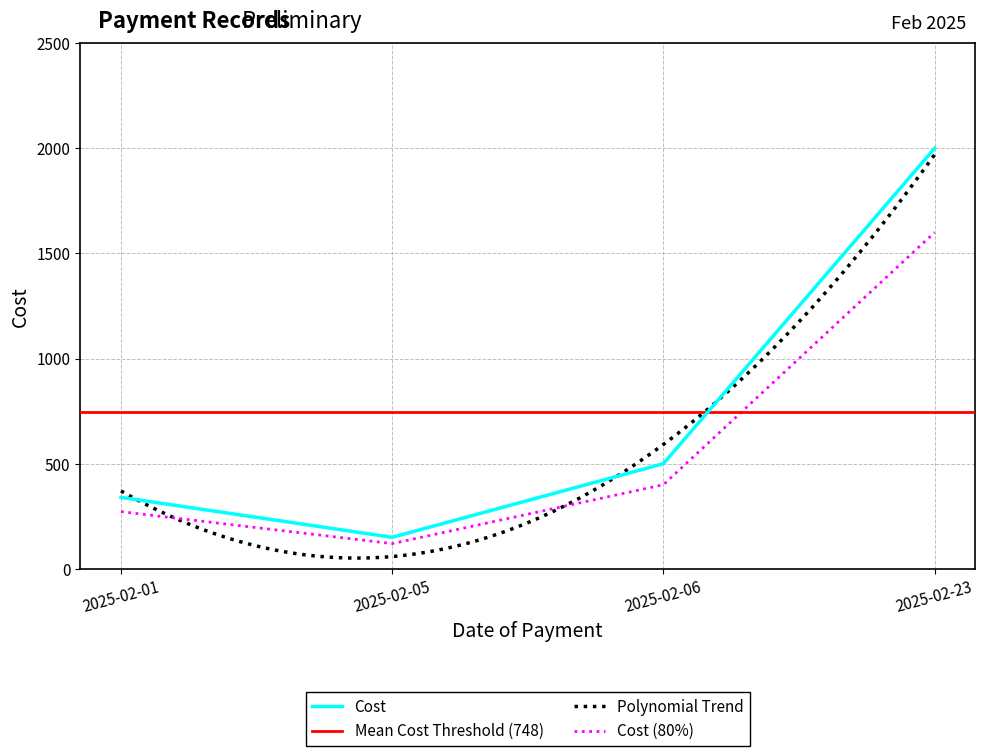

What is the maximum value shown in the chart?

2000